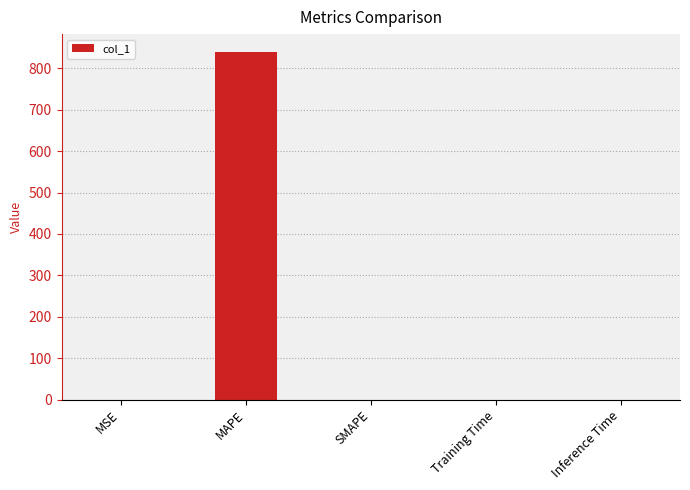

True or false: the data shows 0.1 at MSE.

True